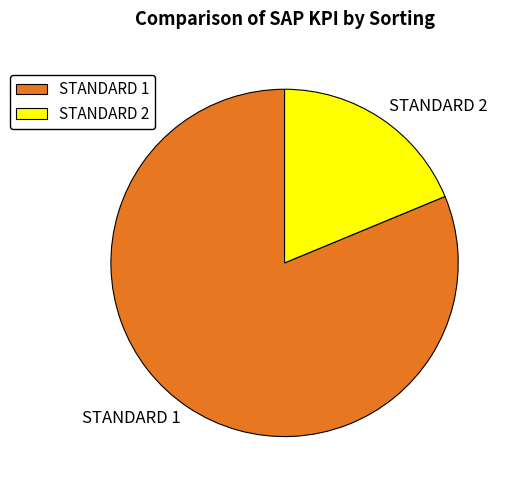

Which category has the biggest portion of the pie?

STANDARD 1